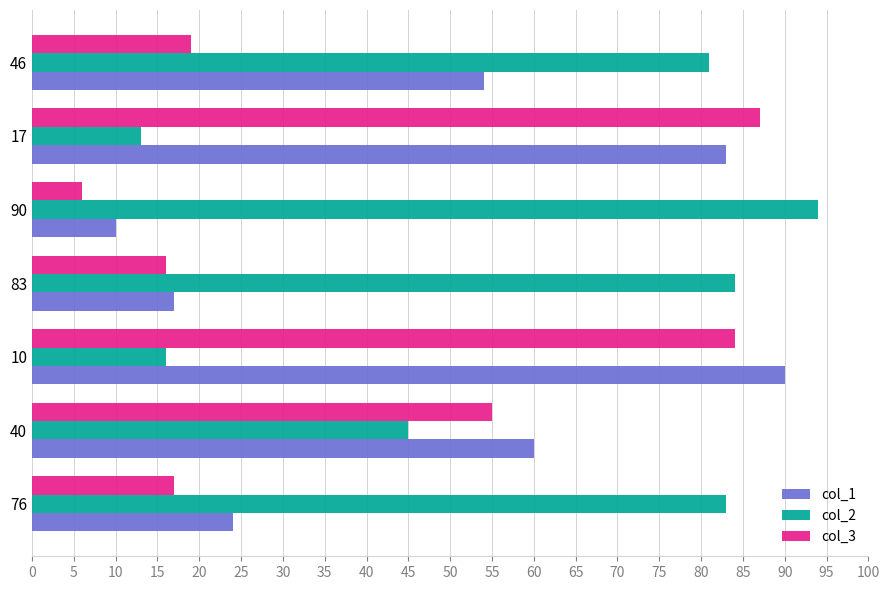

How many values in the col_3 series are below 19?

3